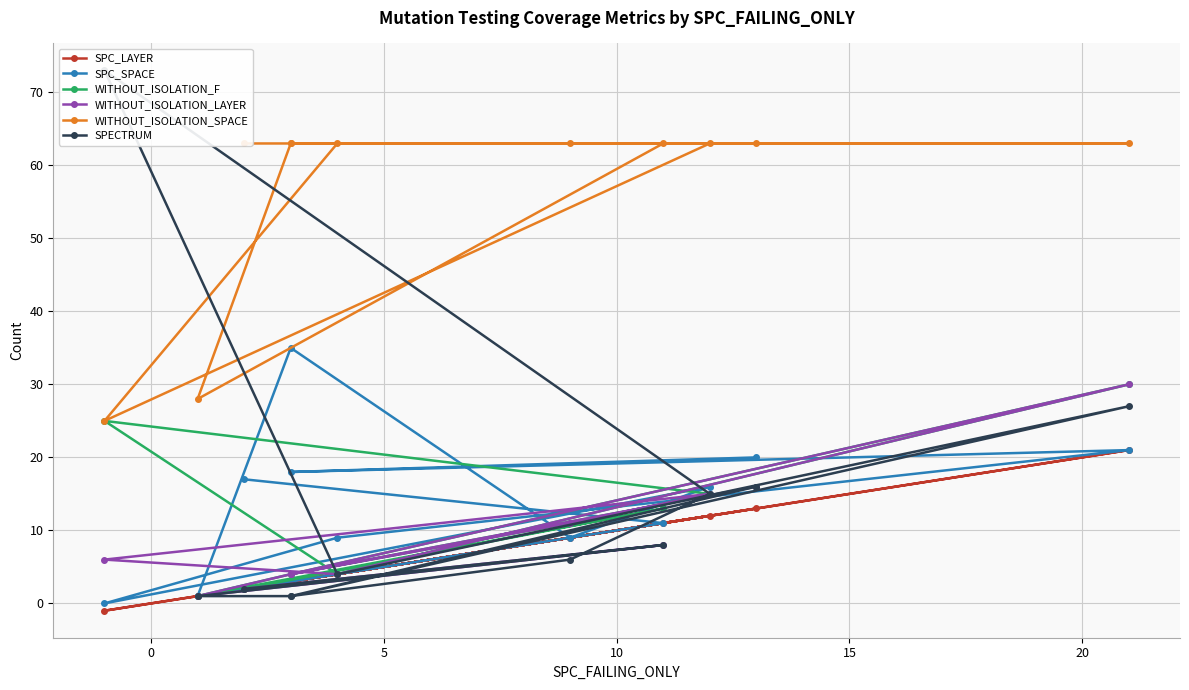

Reading left to right, transcribe all the data shown in this chart.

SPC_LAYER: 2	11	1	3	9	12	-1	4	21	3	13
SPC_SPACE: 17	11	1	35	9	16	0	9	21	18	20
WITHOUT_ISOLATION_F: 2	13	1	4	11	15	25	4	30	4	16
WITHOUT_ISOLATION_LAYER: 2	8	1	4	11	15	6	4	30	4	16
WITHOUT_ISOLATION_SPACE: 63	63	28	63	63	63	25	63	63	63	63
SPECTRUM: 2	8	1	1	6	15	73	4	27	1	16